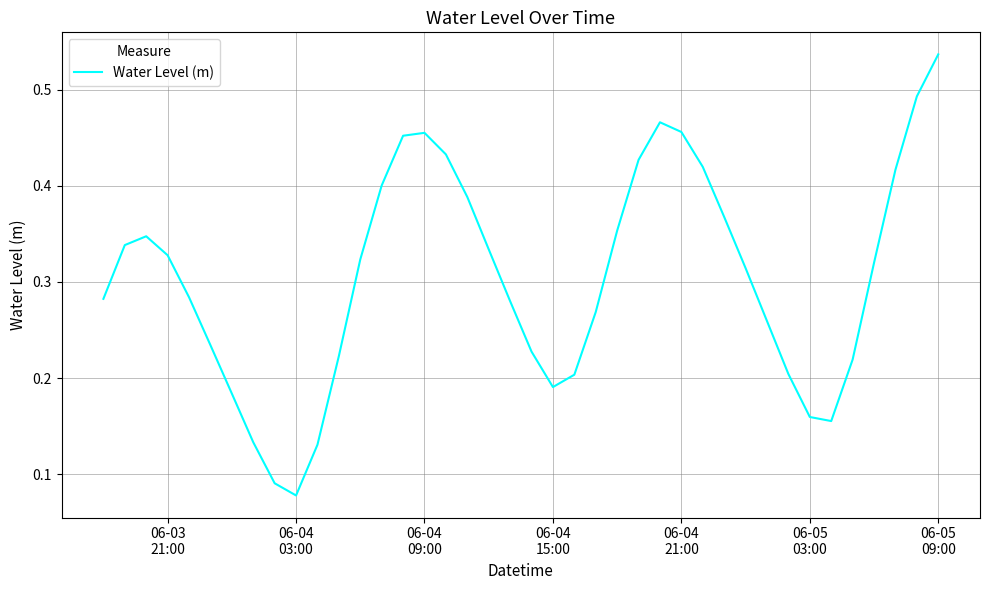

Does the chart display data point markers on the line(s)?

No